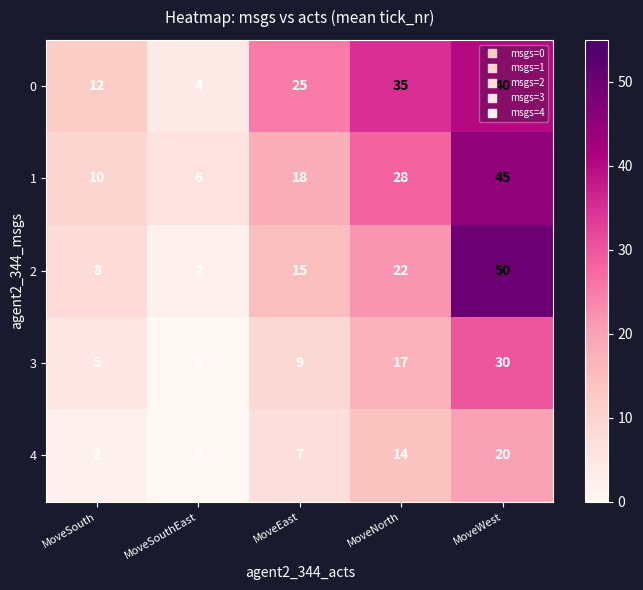

At MoveEast, list the series in order from smallest to largest.

4, 3, 2, 1, 0